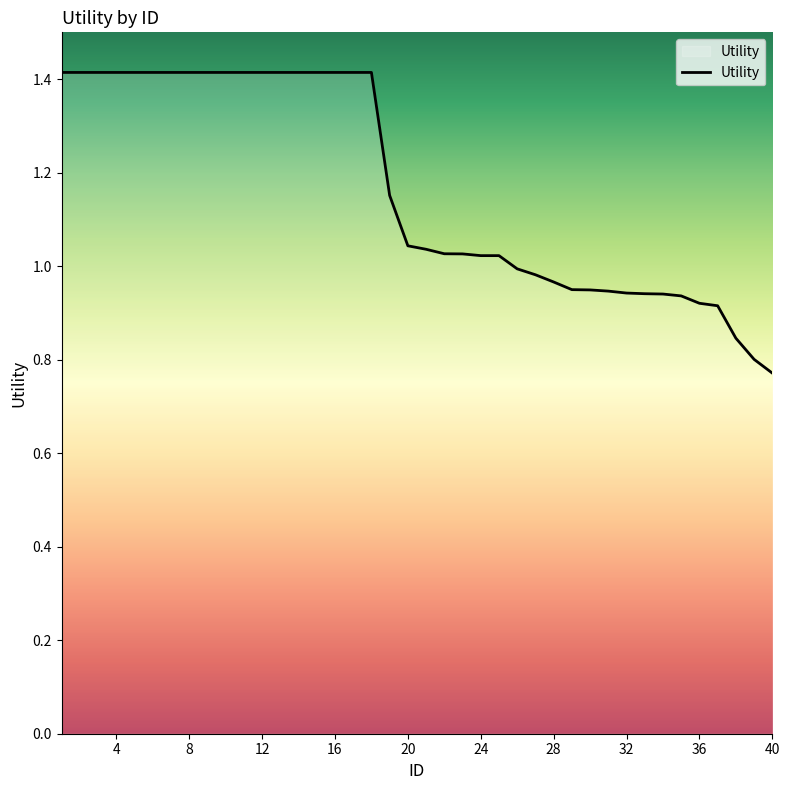

What is the difference between the maximum and minimum values?

0.6